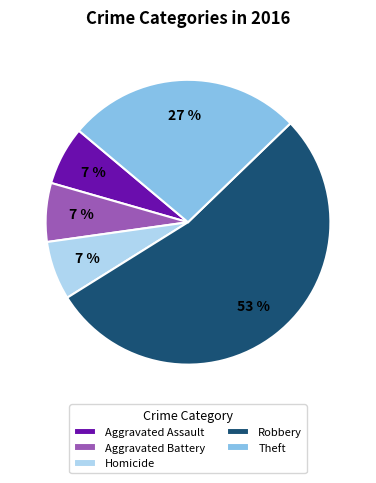

Which has a higher value, Theft or Homicide?

Theft